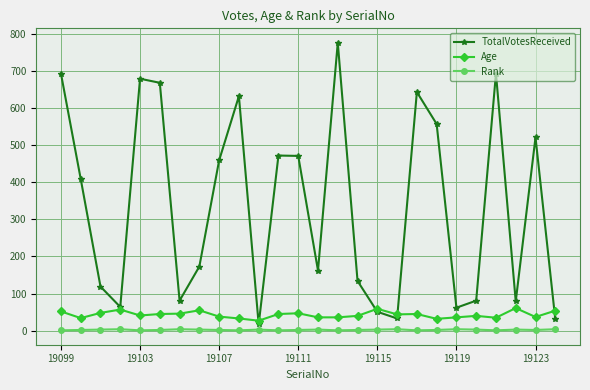

How many data points in Rank are less than 2?

7